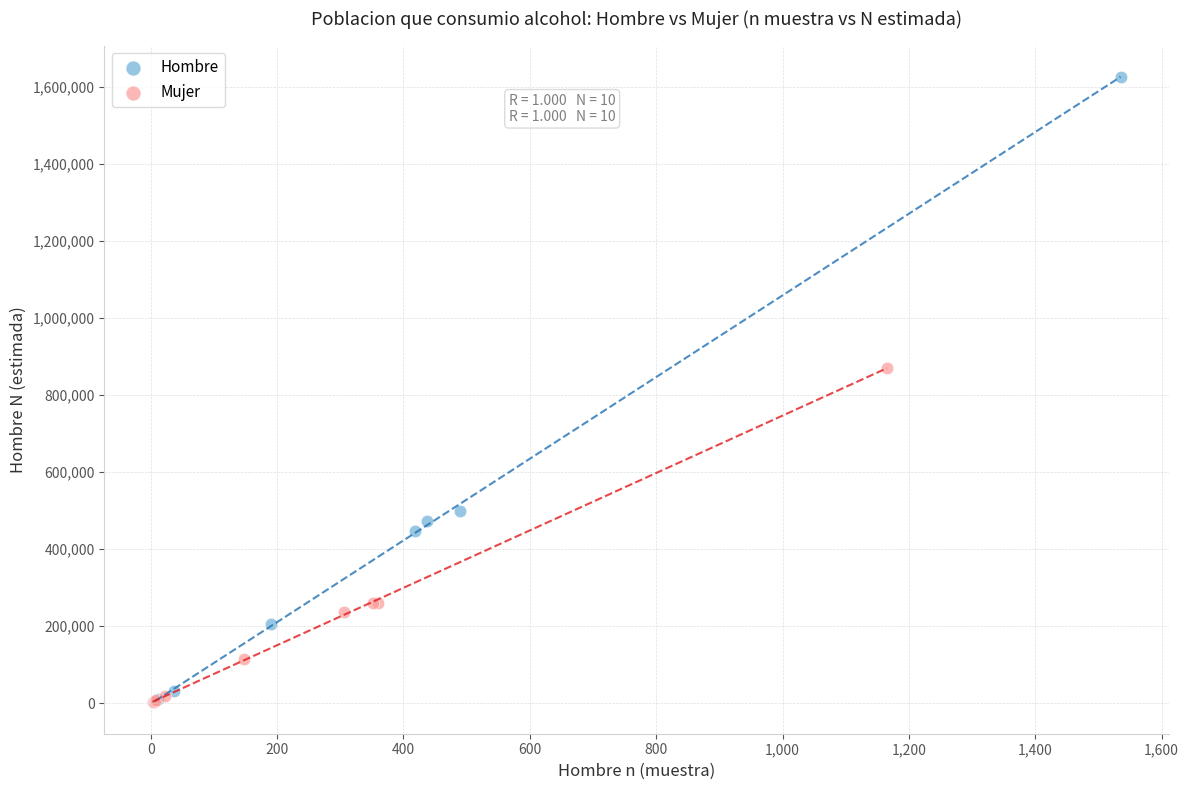

What are all the series names shown in the legend?

Hombre, Mujer